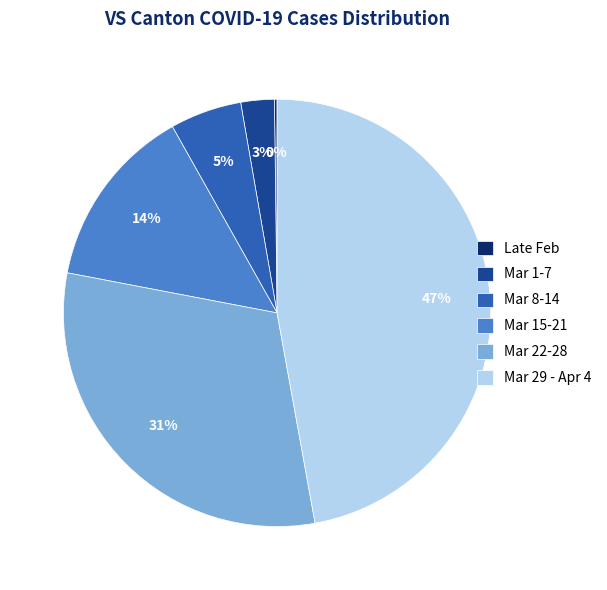

True or false: Mar 22-28 accounts for 31% of the total.

True